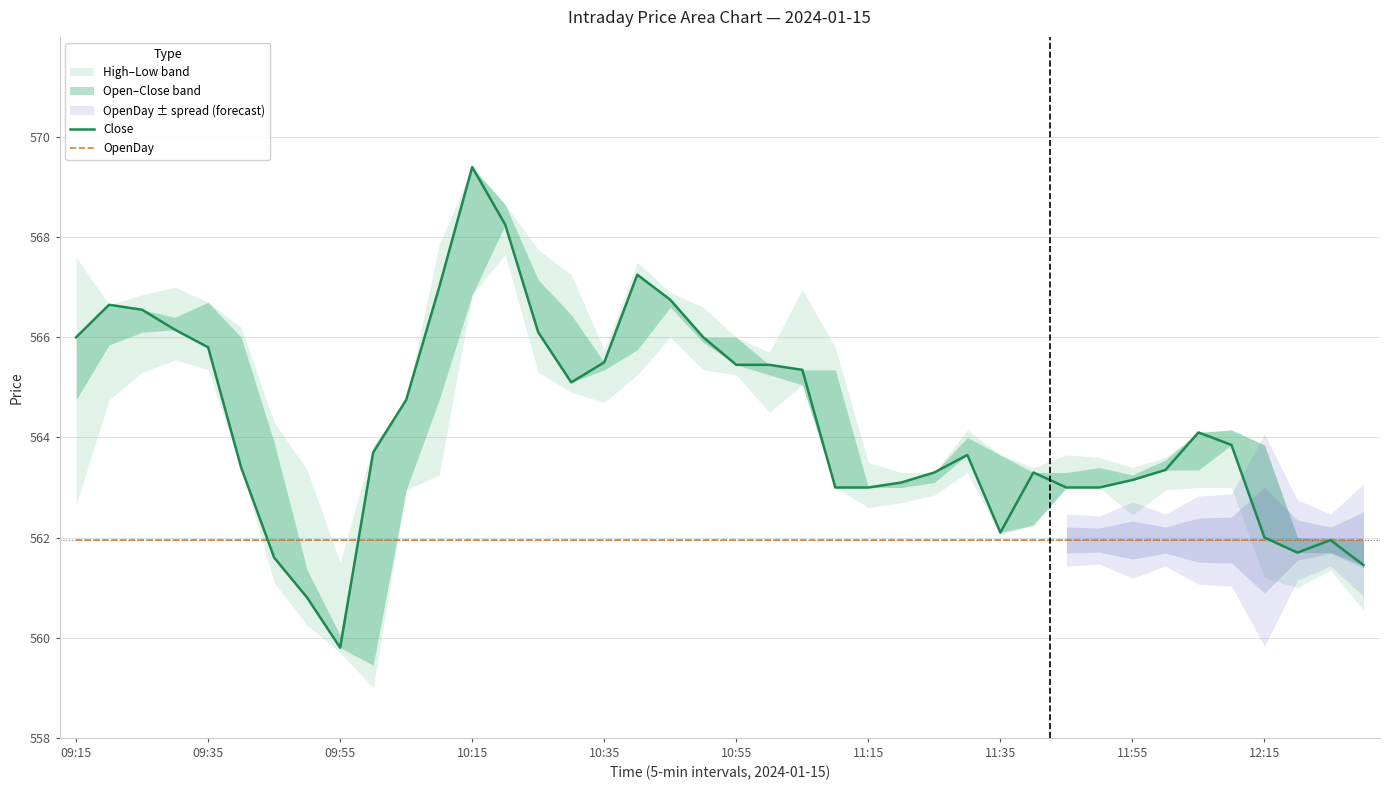

Reading right to left, transcribe all the data shown in this chart.

Close: 561.5	562.0	561.7	562.0	563.9	564.1	563.4	563.1	563.0	563.0	563.3	562.1	563.6	563.3	563.1	563.0	563.0	565.4	565.5	565.5	566.0	566.8	567.2	565.5	565.1	566.1	568.2	569.4	567.0	564.8	563.7	559.8	560.8	561.6	563.4	565.8	566.1	566.5	566.6	566.0
OpenDay: 562.0	562.0	562.0	562.0	562.0	562.0	562.0	562.0	562.0	562.0	562.0	562.0	562.0	562.0	562.0	562.0	562.0	562.0	562.0	562.0	562.0	562.0	562.0	562.0	562.0	562.0	562.0	562.0	562.0	562.0	562.0	562.0	562.0	562.0	562.0	562.0	562.0	562.0	562.0	562.0